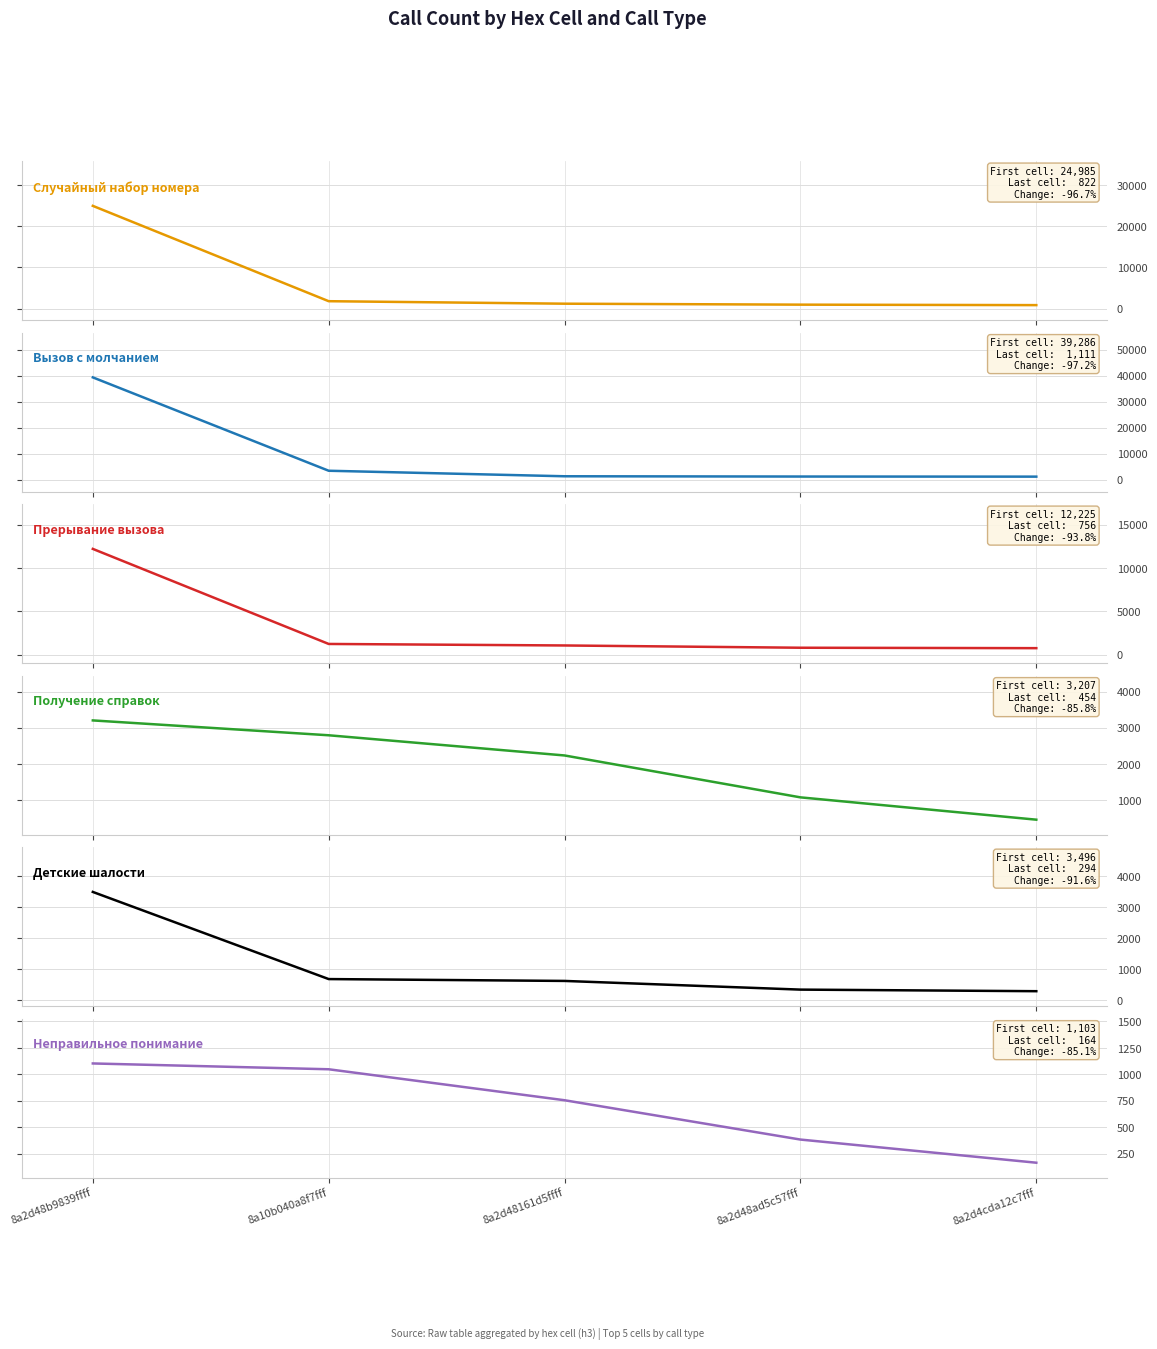

Is it true that Неправильное понимание equals 1103 at 8a2d48b9839ffff?

True